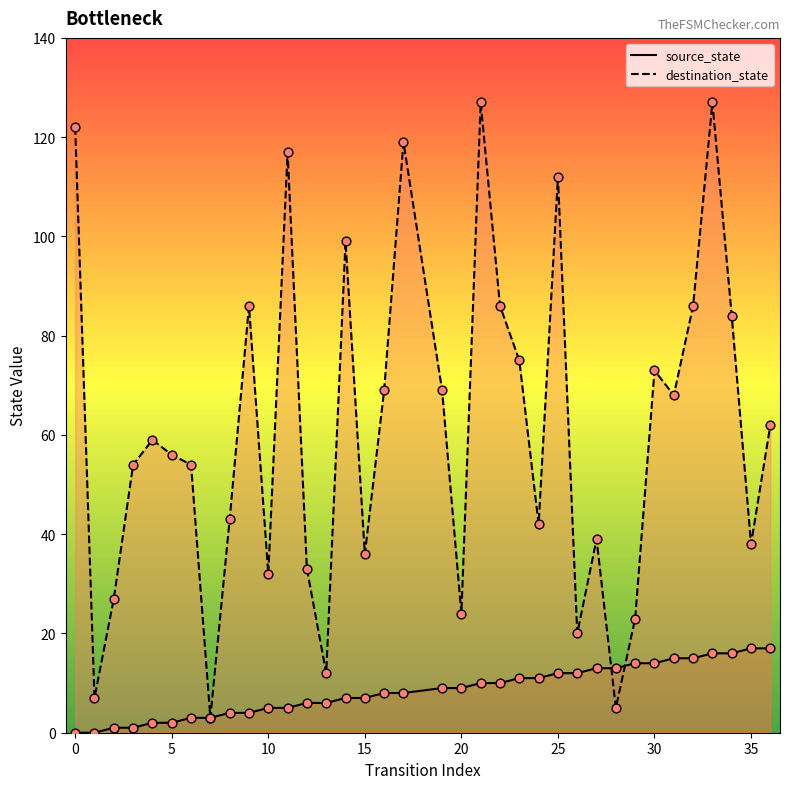

Which series reaches the minimum Y coordinate?

source_state